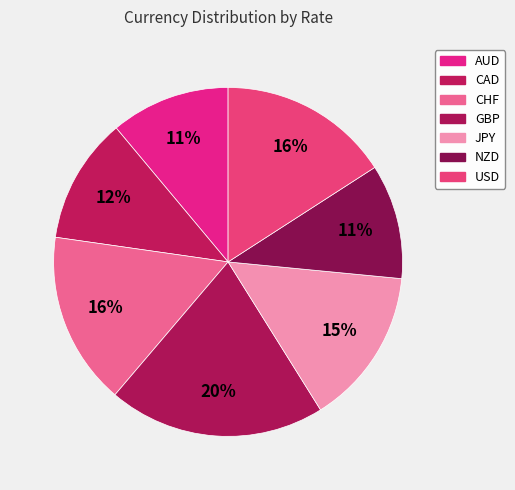

How many segments does this pie chart have?

7